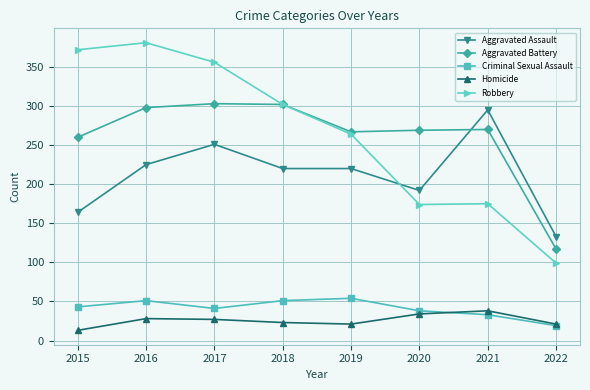

What is the value of the Homicide point at the 7th from the left?

38